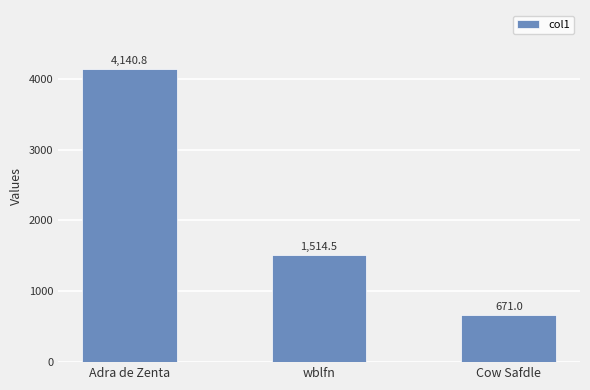

Which category has the highest value across all series?

Adra de Zenta